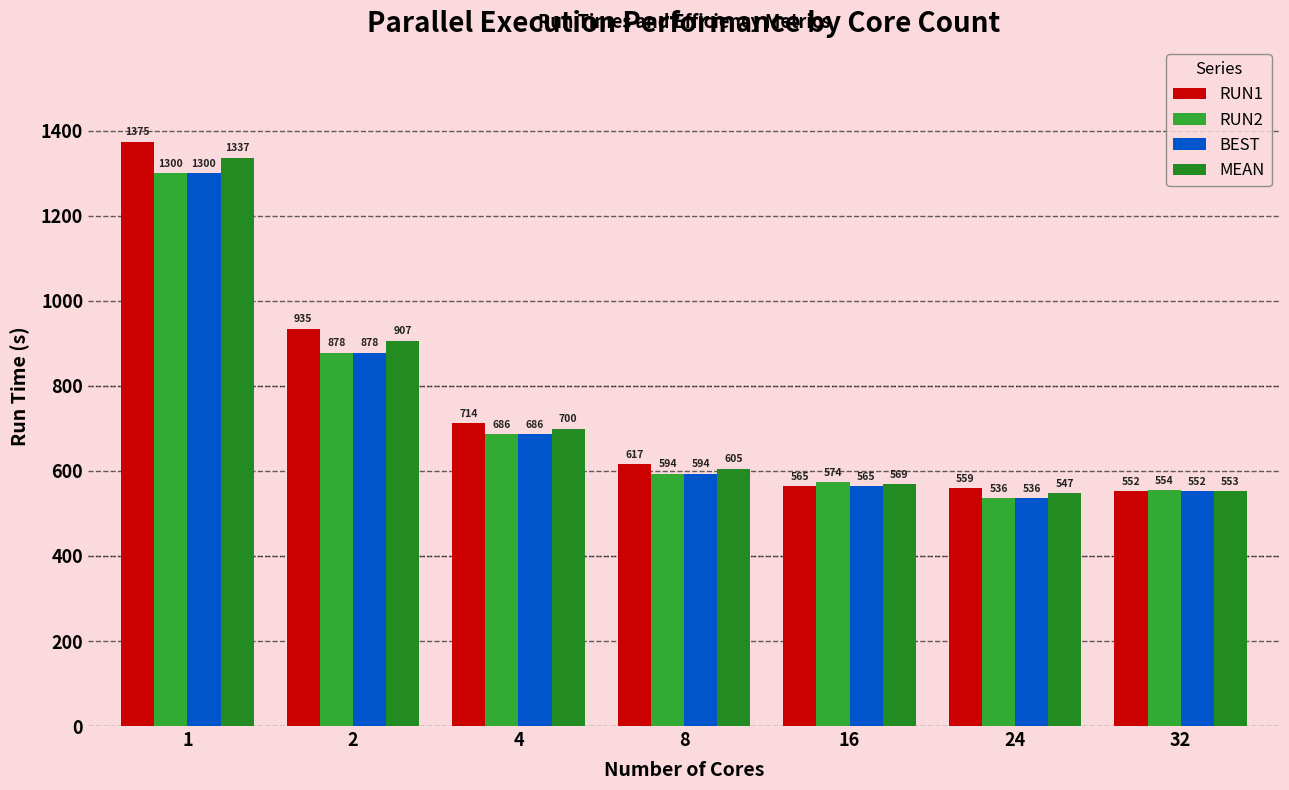

Which category has the highest value across all series?

1